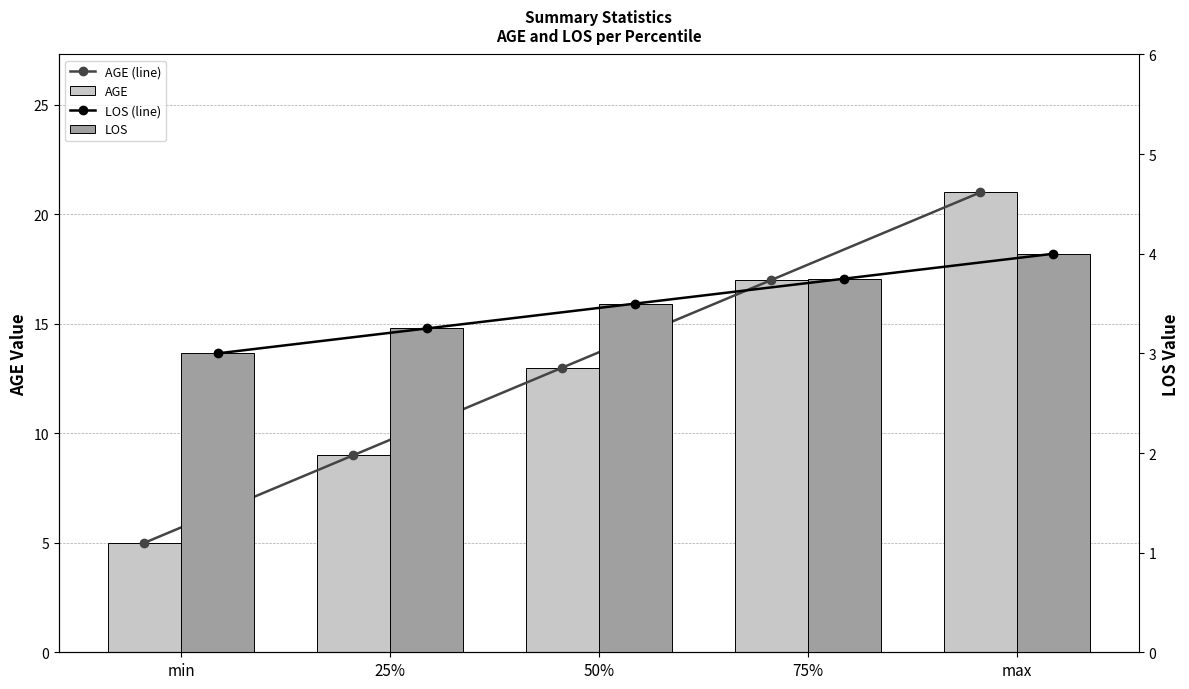

Which series has the largest total across all categories?

AGE (line)